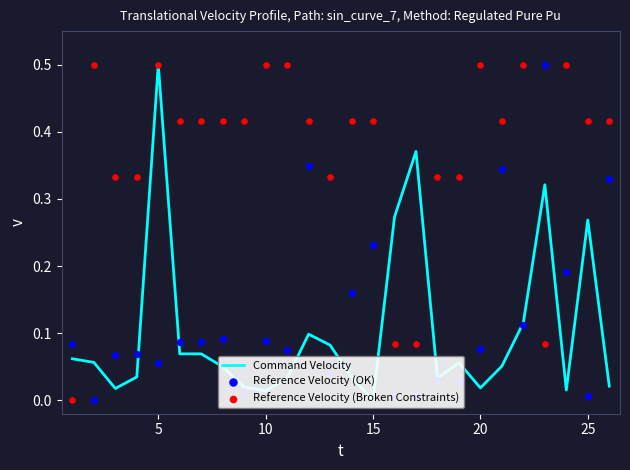

Which series contains the lowest Y value?

Command Velocity